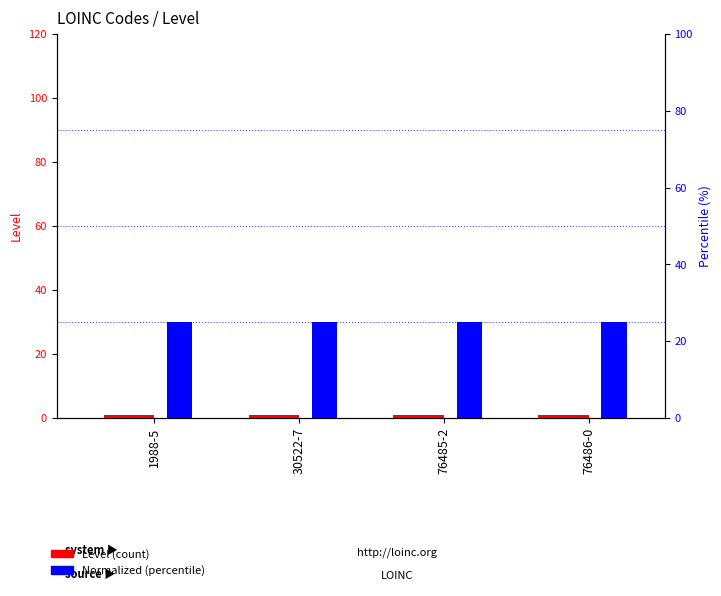

What is the value of the Level bar at the 4th from the left?

1